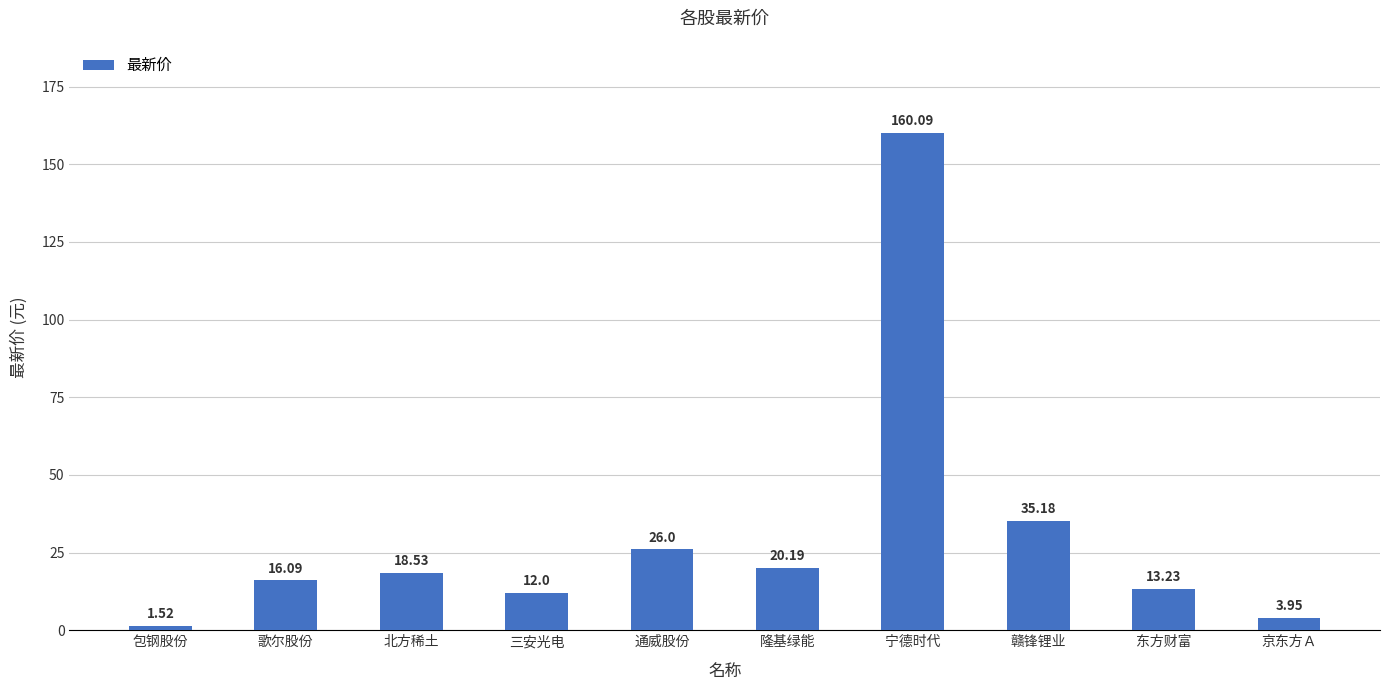

How many data points does each series have?

10